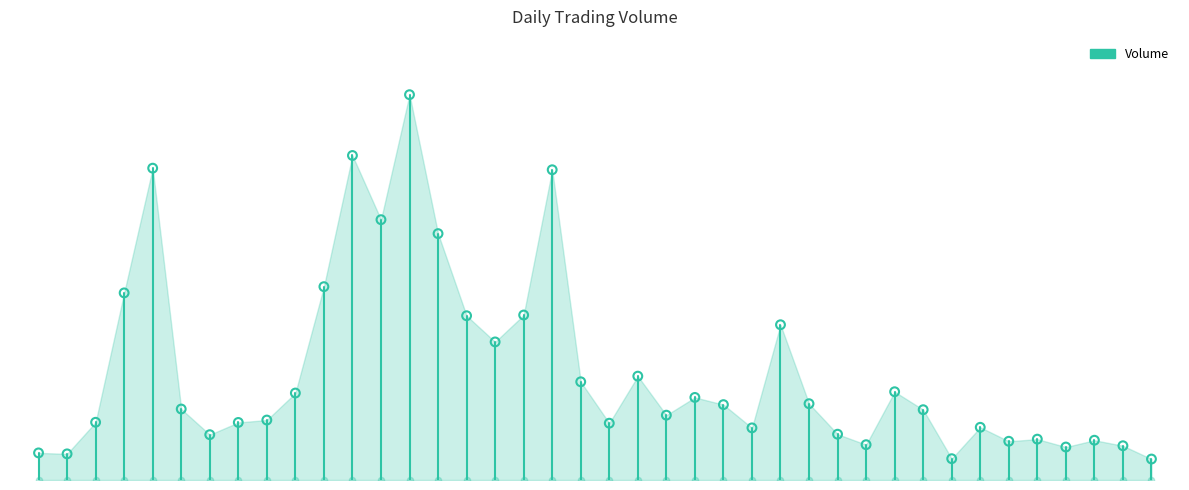

Which has a higher value, 0 or 9?

9